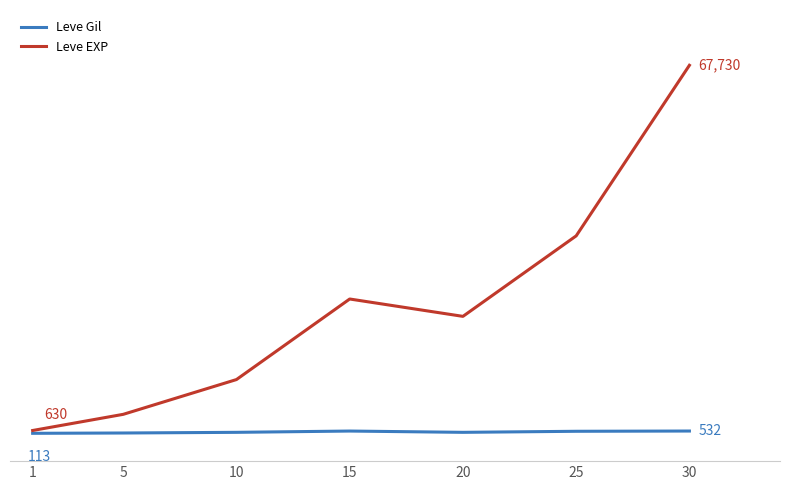

Which category has the highest value in the Leve EXP series?

30